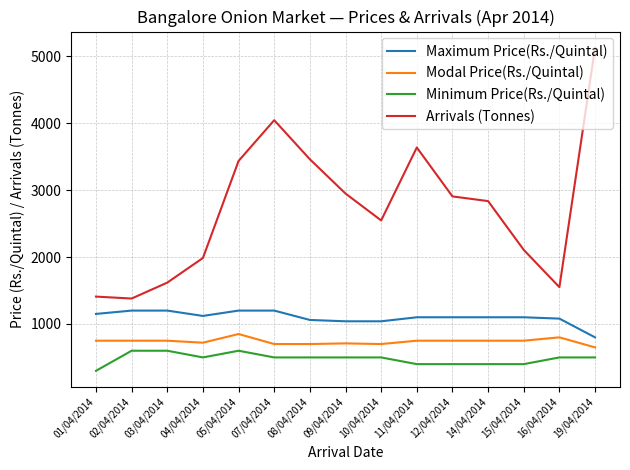

Is the value of Minimum Price(Rs./Quintal) at 19/04/2014 greater than the value of Maximum Price(Rs./Quintal) at 01/04/2014?

No